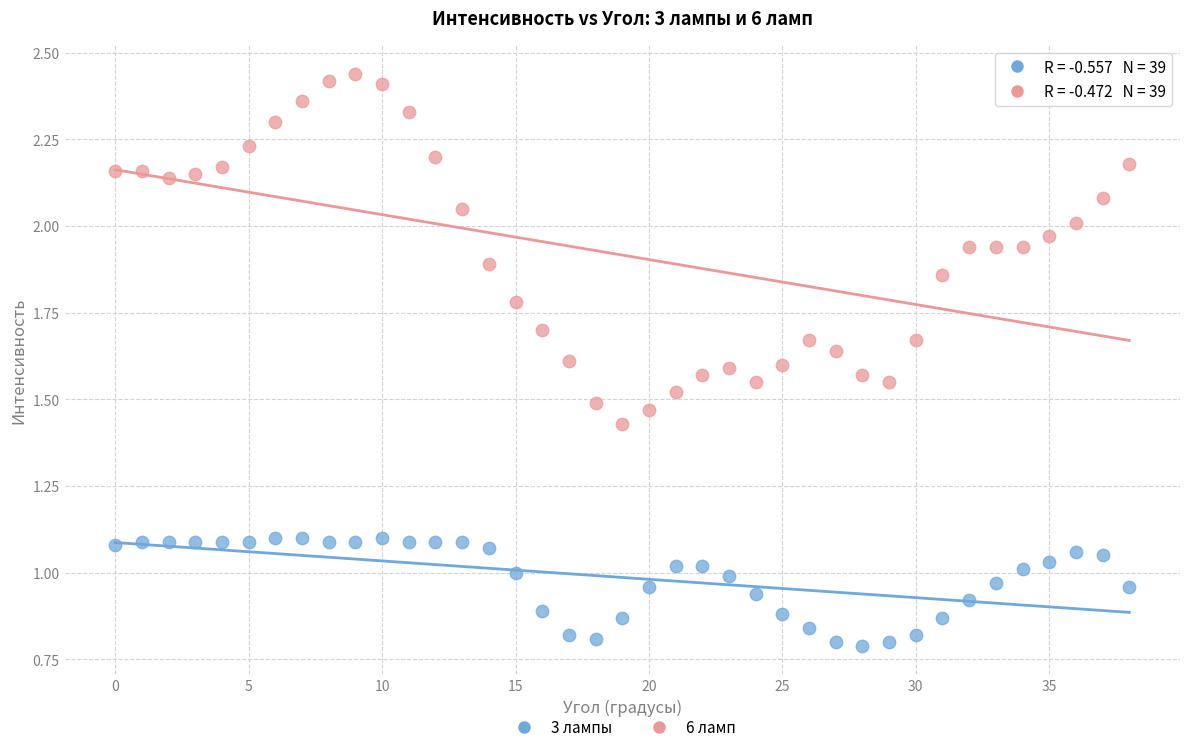

Which series contains the highest Y value?

6 ламп